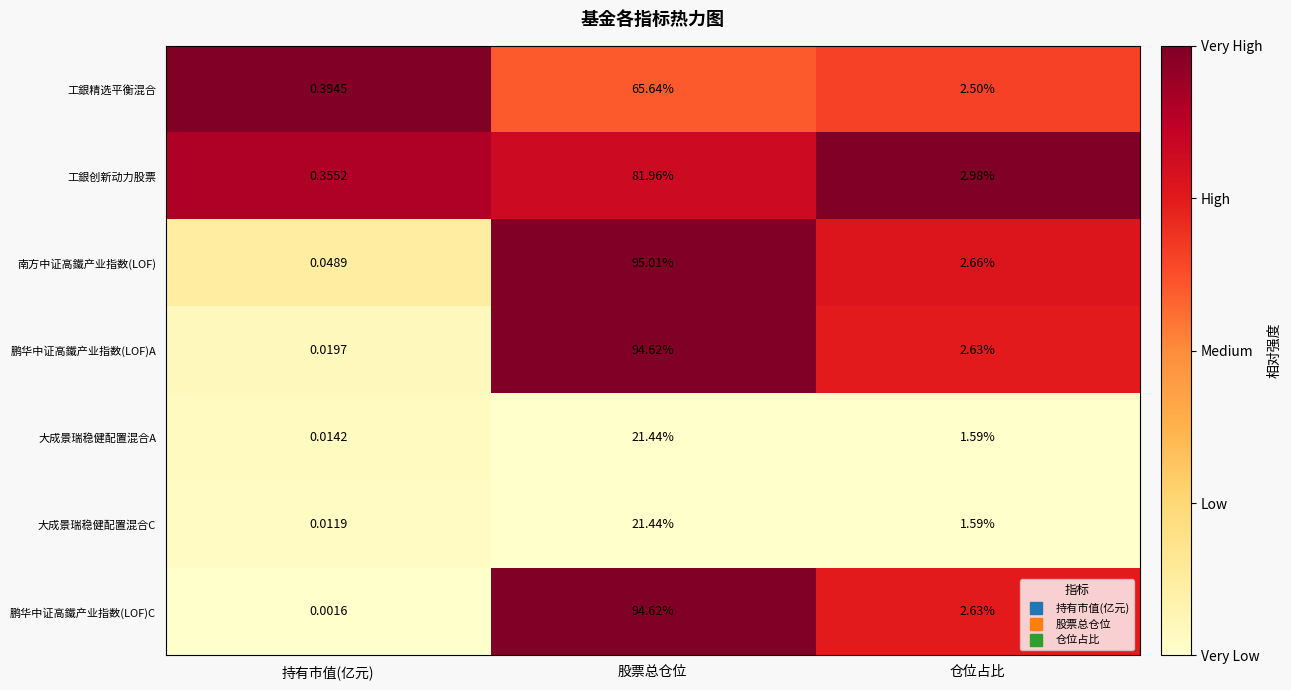

At 持有市值(亿元), list the series in order from largest to smallest.

工銀精选平衡混合, 工銀创新动力股票, 南方中证高鐵产业指数(LOF), 鹏华中证高鐵产业指数(LOF)A, 大成景瑞稳健配置混合A, 大成景瑞稳健配置混合C, 鹏华中证高鐵产业指数(LOF)C